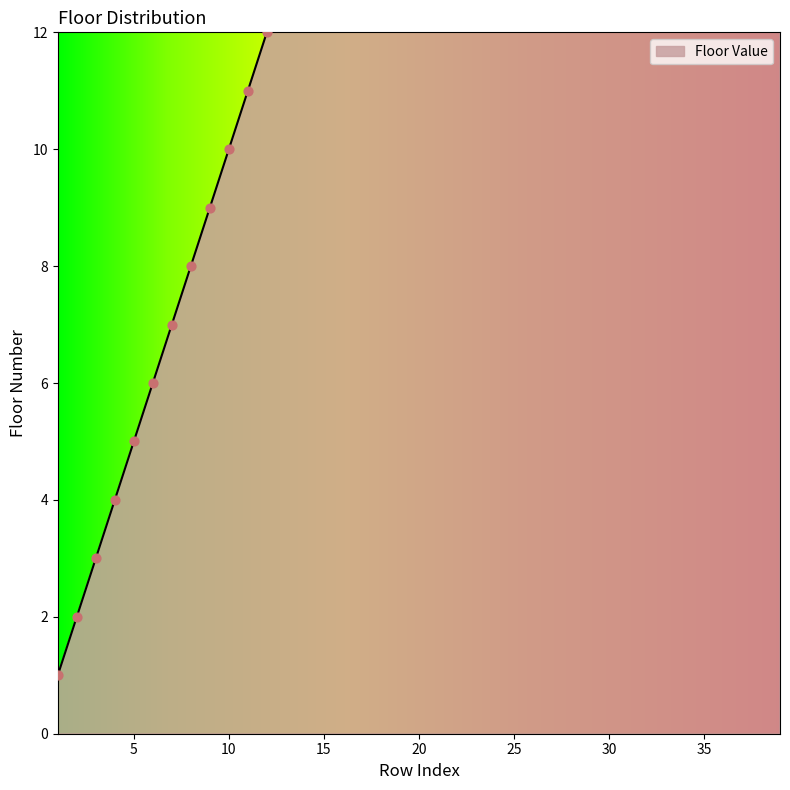

What is the ratio of the value at 31 to the value at 25?

1.2